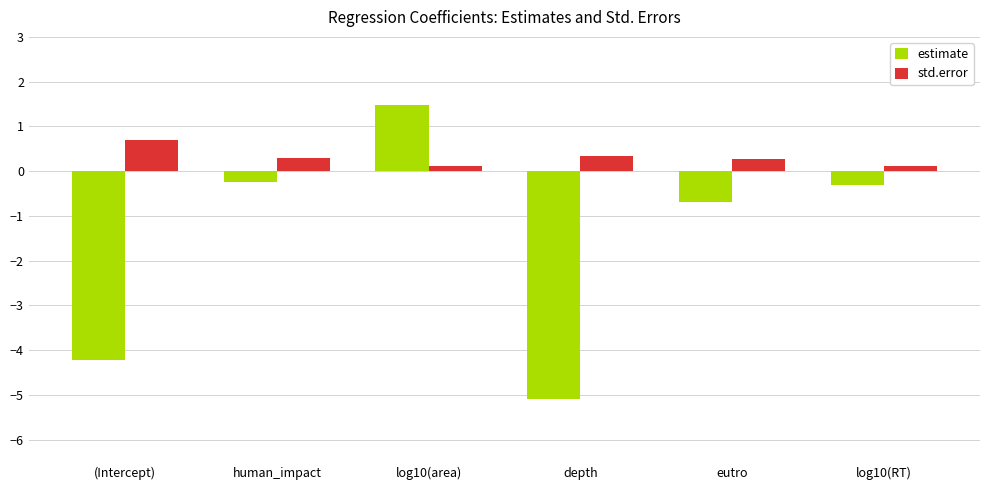

Reading left to right, extract all data points from this chart.

estimate: -4.2	-0.3	1.5	-5.1	-0.7	-0.3
std.error: 0.7	0.3	0.1	0.3	0.3	0.1